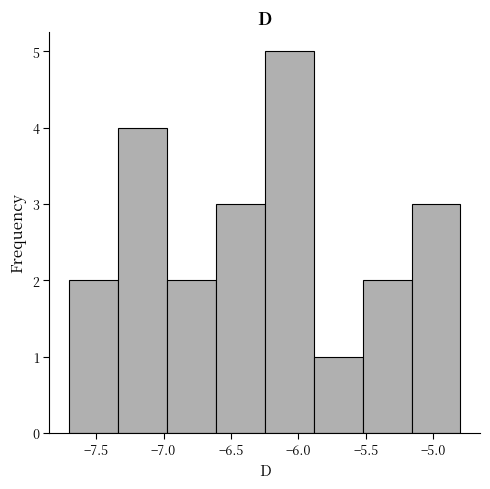

Reading left to right, list every bar in this chart as the range it spans on the x-axis followed by its height. Neither the bar edges nor the heights are printed on the chart, so give them approximately, as read against the axes.

-7.70 to -7.35: 2
-7.35 to -6.95: 4
-6.95 to -6.60: 2
-6.60 to -6.25: 3
-6.25 to -5.90: 5
-5.90 to -5.50: 1
-5.50 to -5.15: 2
-5.15 to -4.80: 3